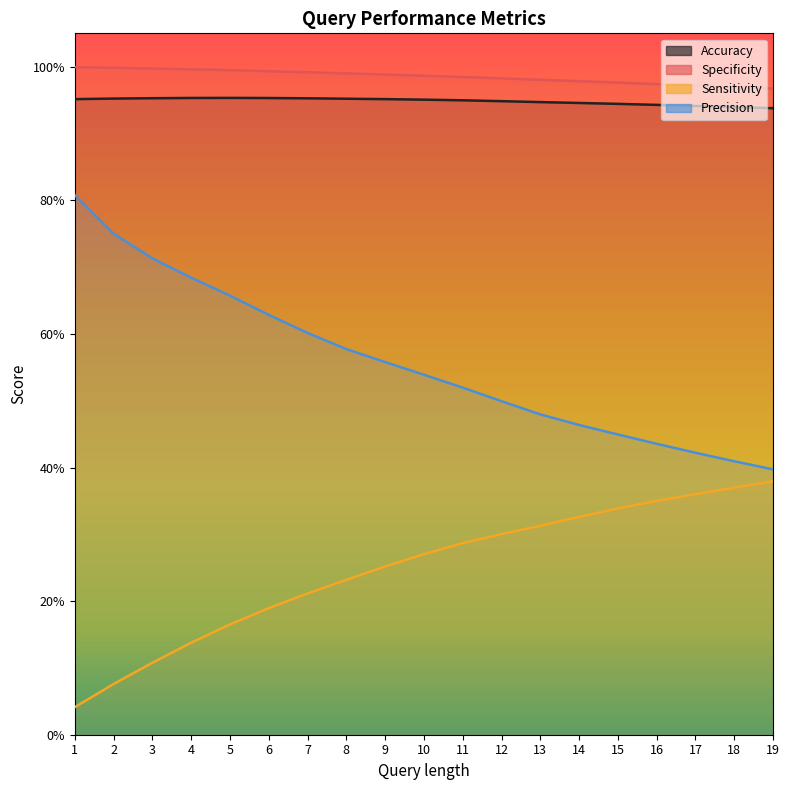

At which label does Accuracy reach its minimum?

19